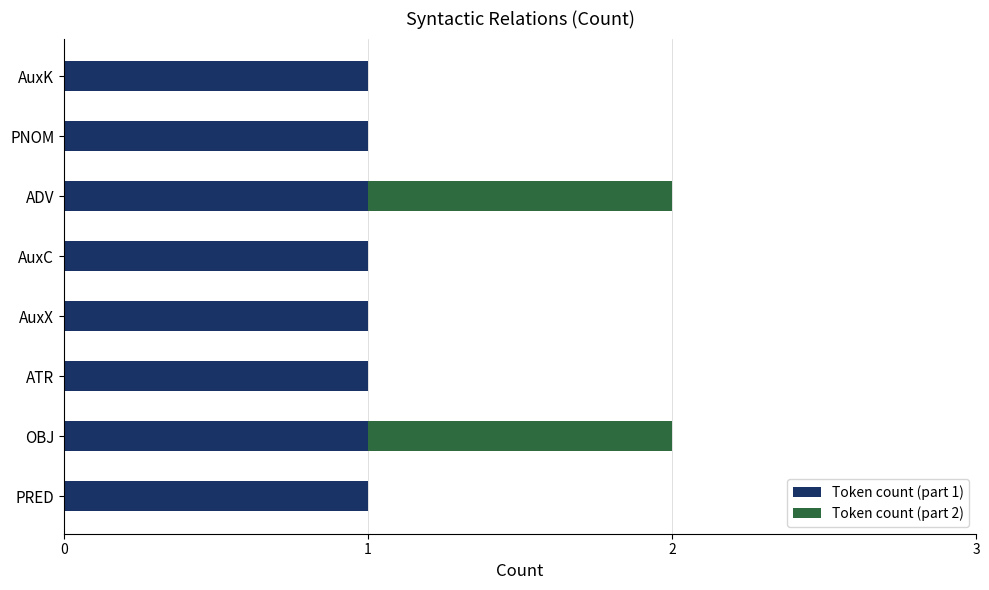

The value of Token count (part 1) at ADV is 1. True or false?

True